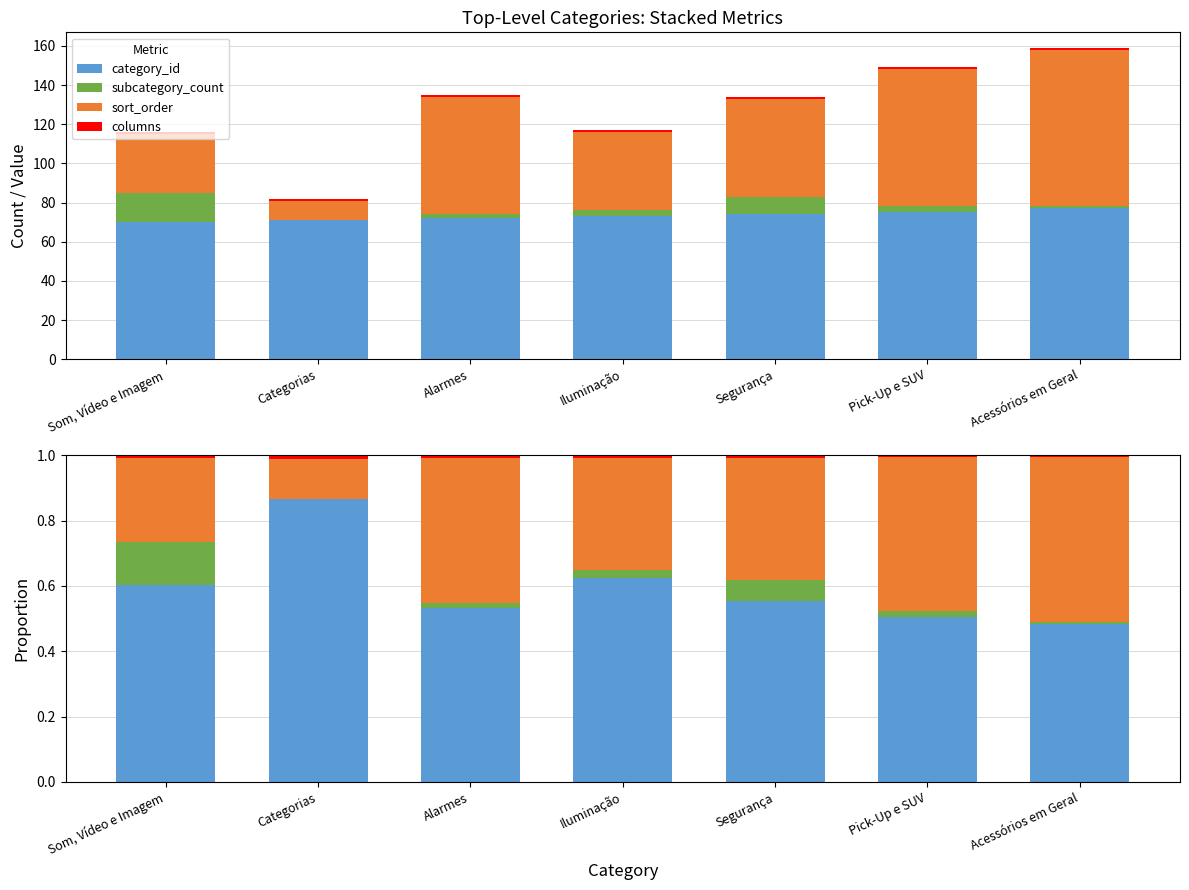

At which label is columns closest to 0?

Acessórios em Geral